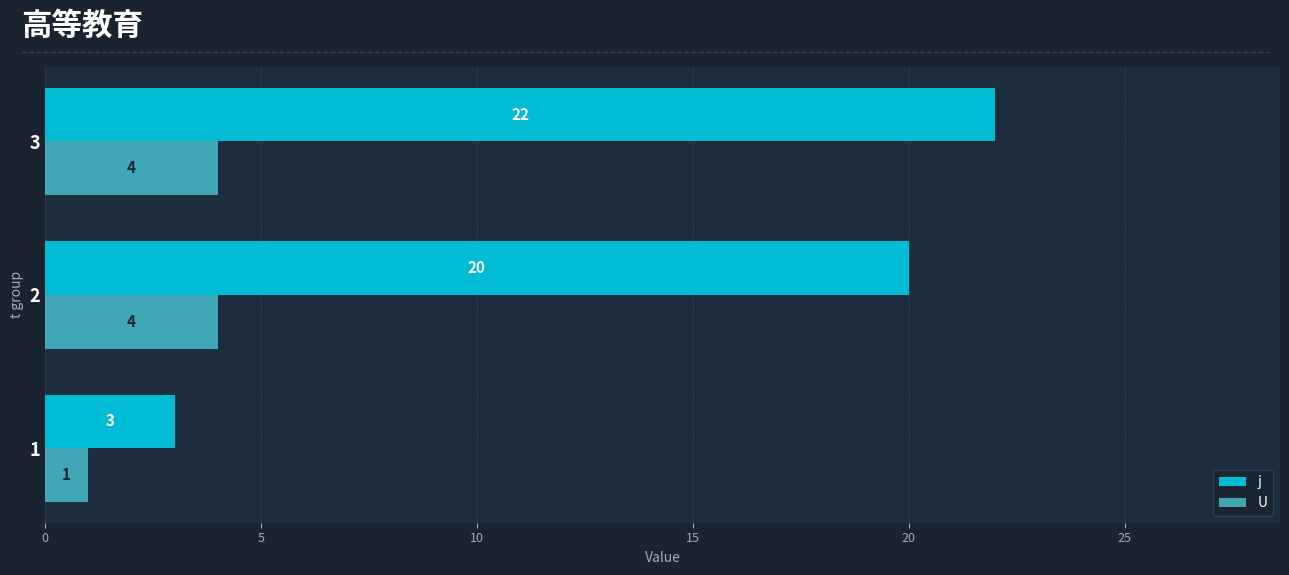

Rank the series by their maximum value, from lowest to highest.

U, j